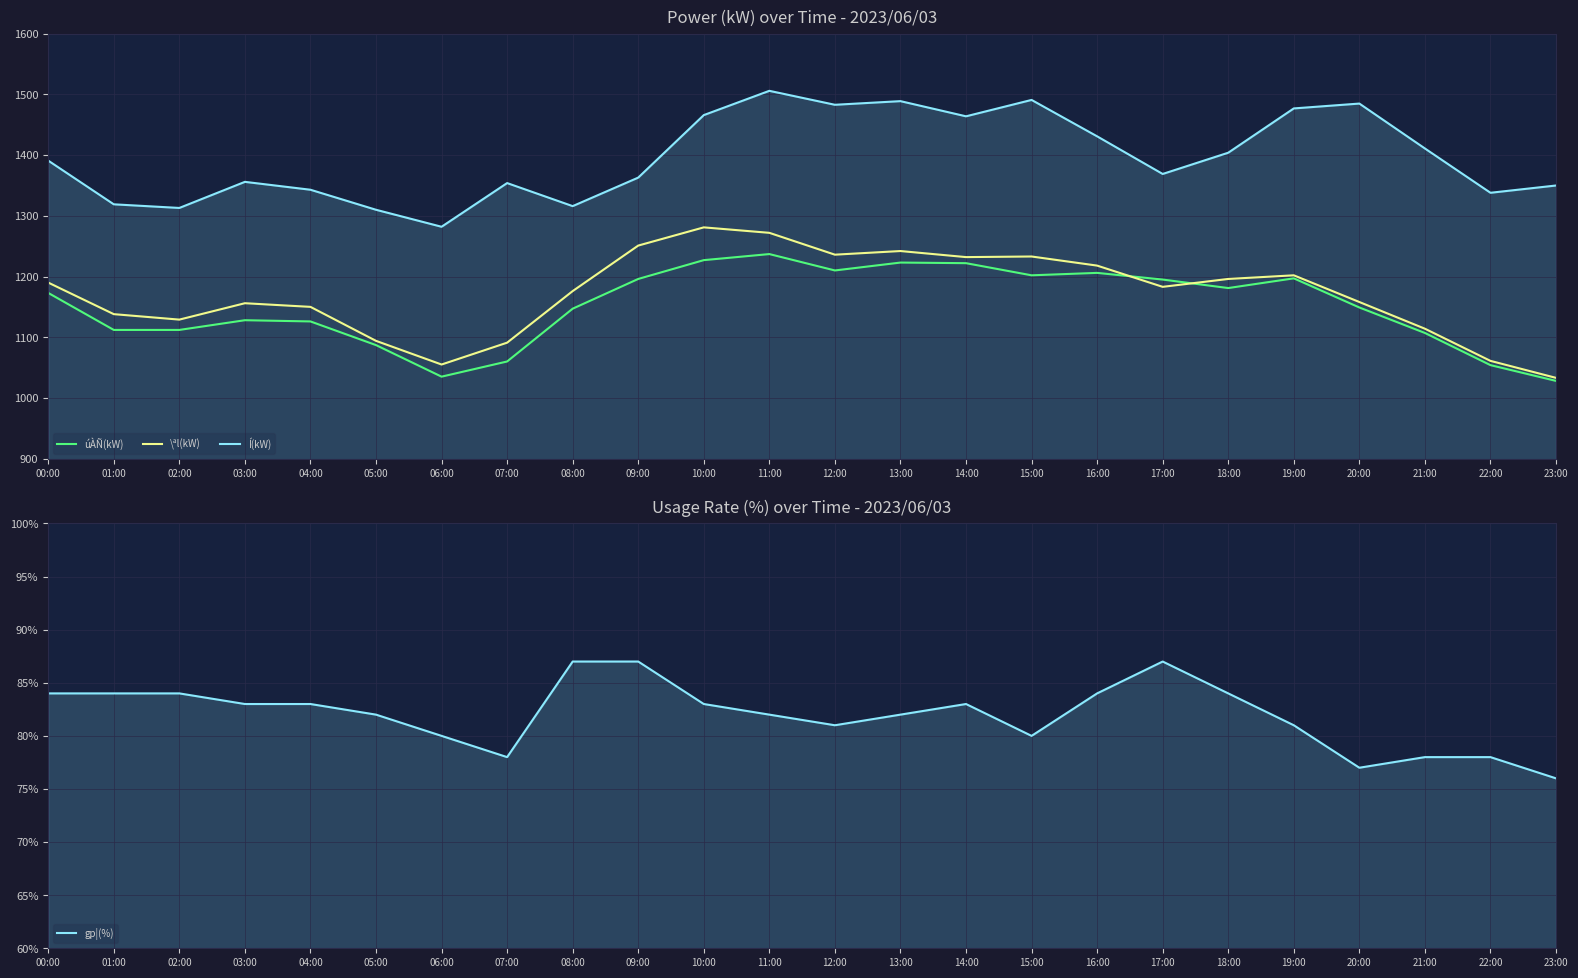

What are all the series names shown in the legend?

úÀÑ(kW), \ªl(kW), Í(kW), gp¦(%)